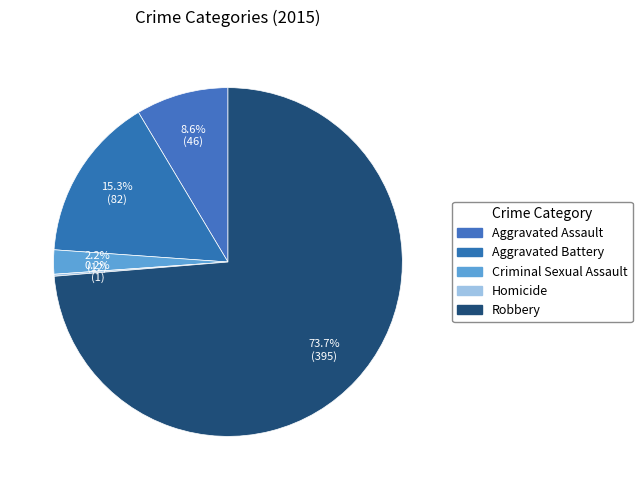

Which slice is the smallest?

Homicide